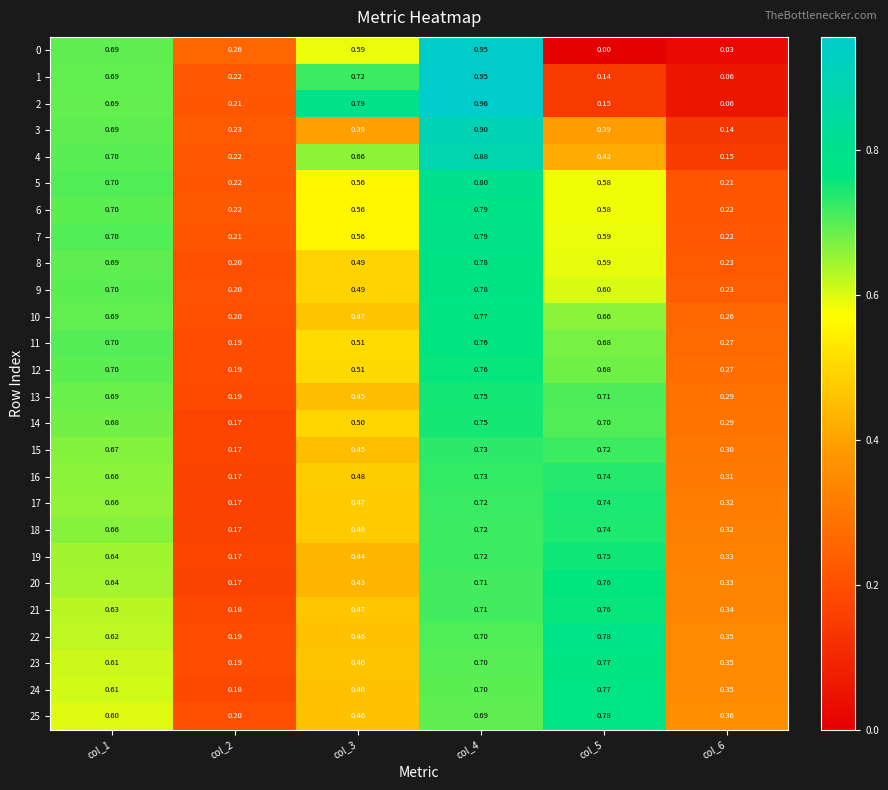

Is the value of 0 at col_3 greater than the value of 23 at col_6?

Yes